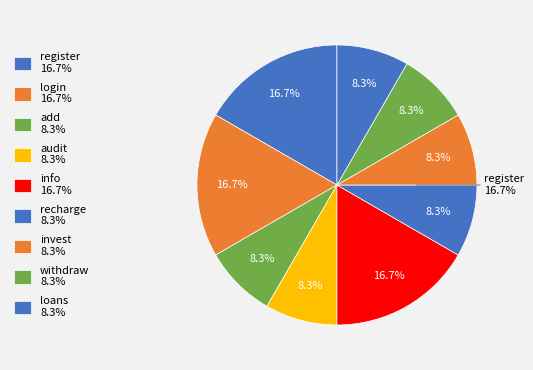

True or false: withdraw accounts for 8% of the total.

True